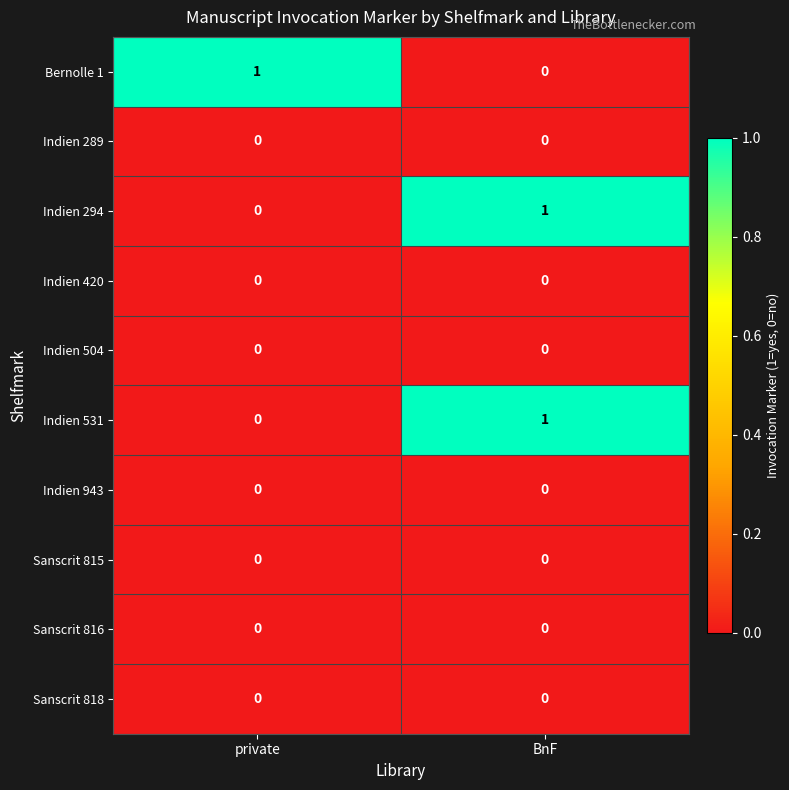

How many data points does each series have?

2